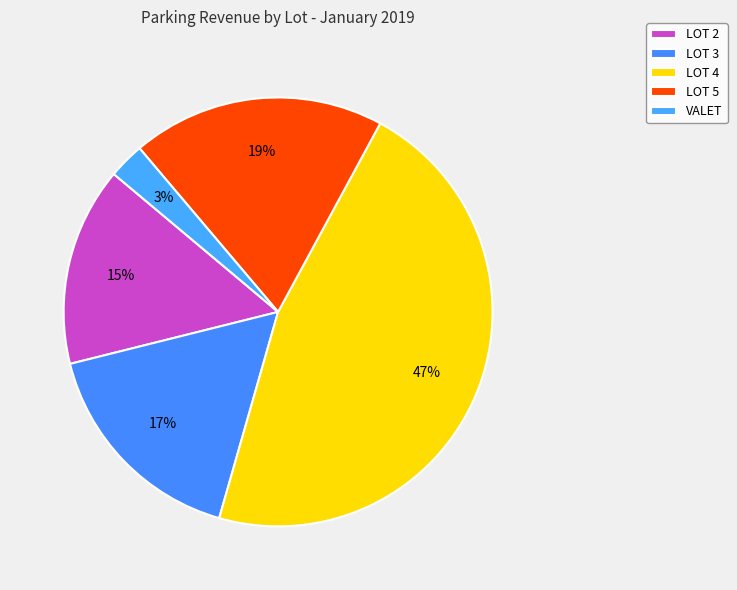

Does LOT 4 account for over 50% of the chart?

No